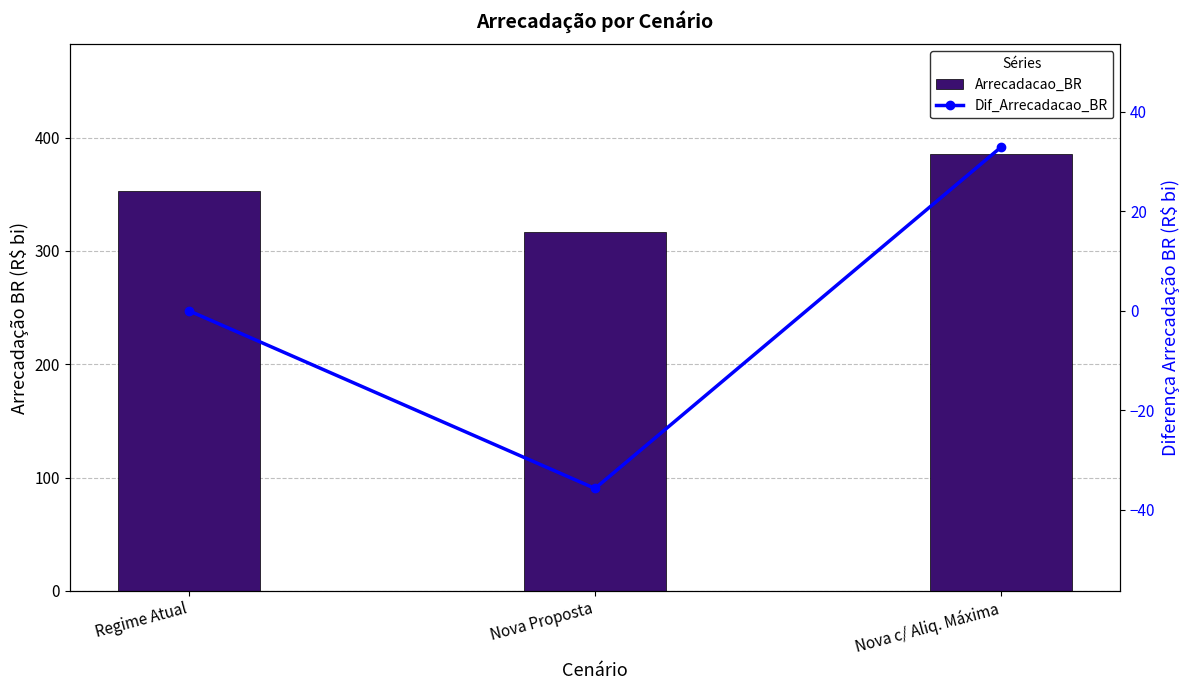

What is the minimum value for Dif_Arrecadacao_BR?

-35.8